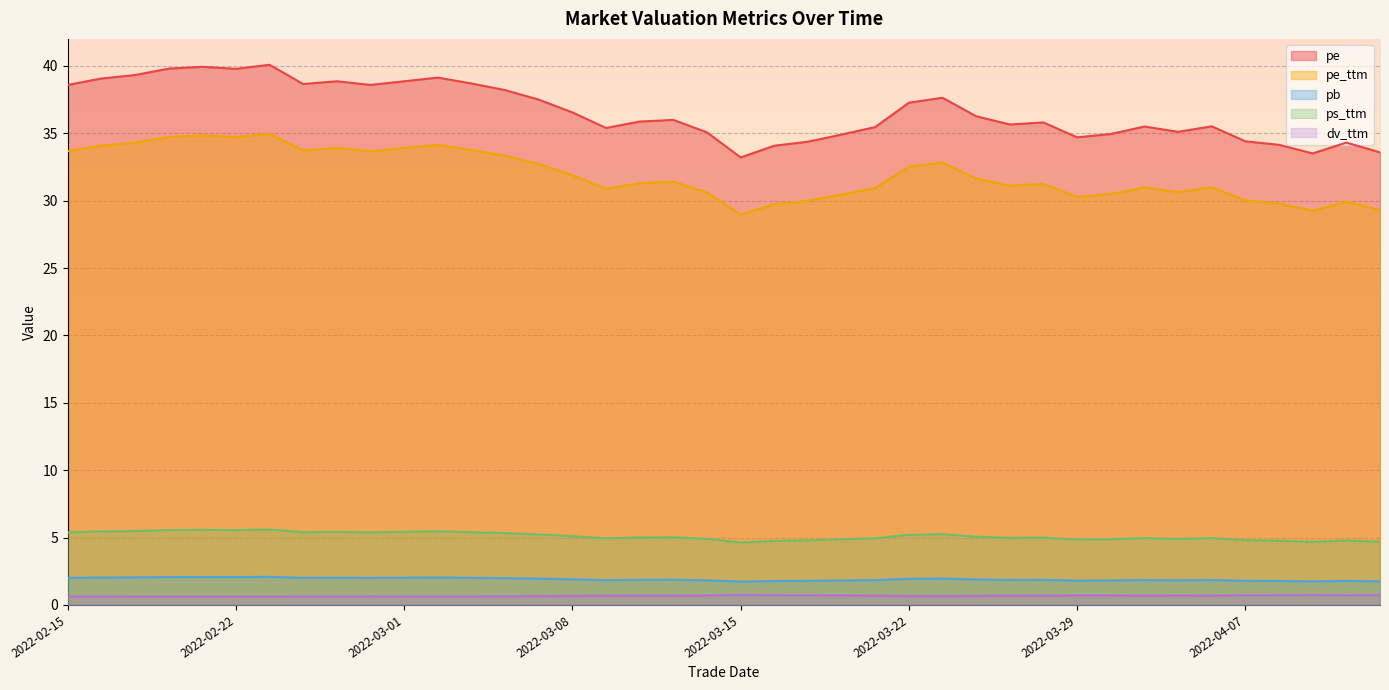

The ps_ttm series shows 1.2 at 2022-03-25. True or false?

False